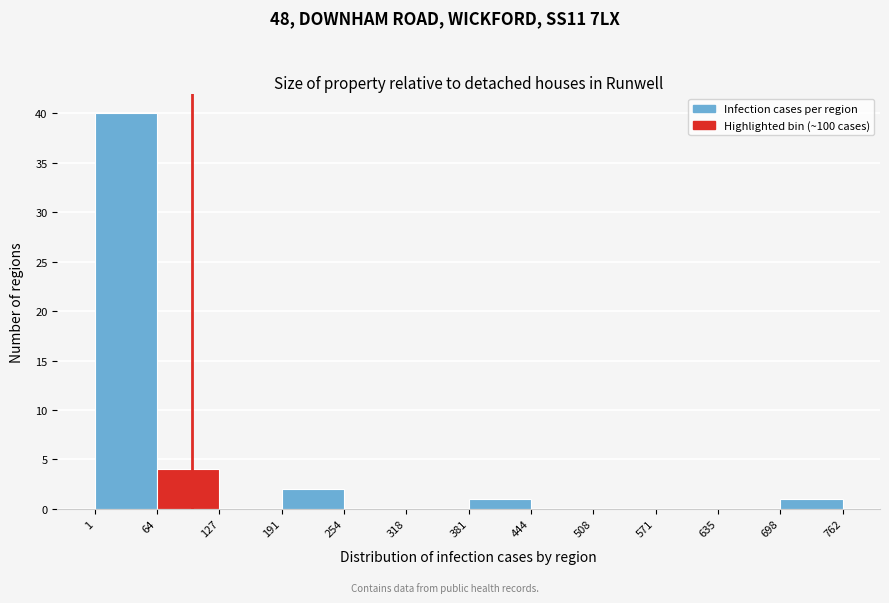

What is the height of the bar covering 381 to 444 on the x-axis? The values are not printed on the chart, so give them approximately, as read against the axis.

1